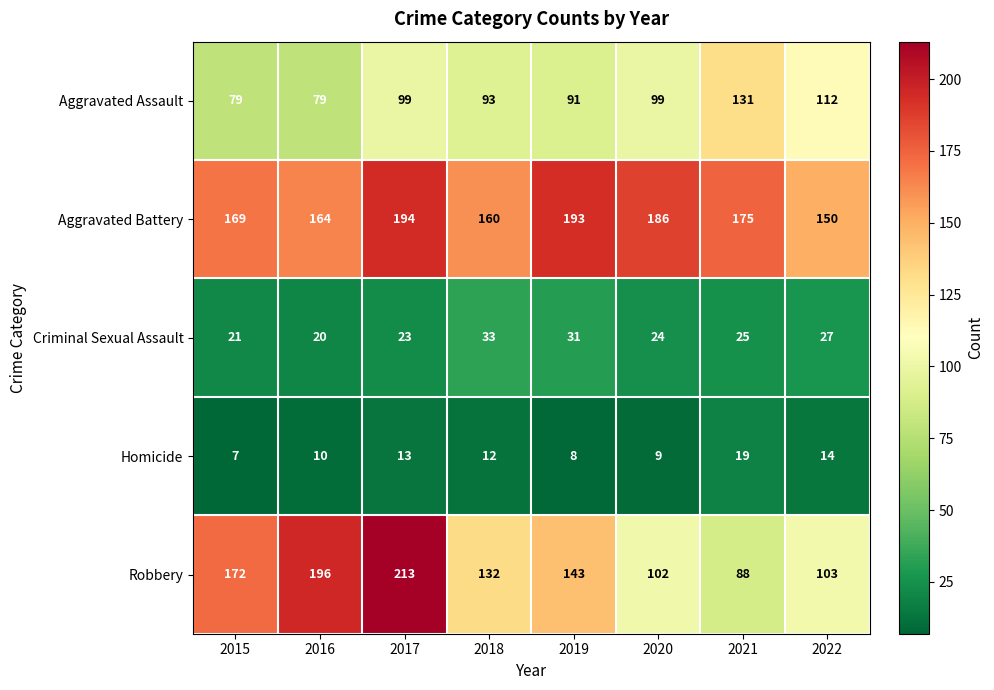

What is the spread (max minus min) of values at 2016?

186